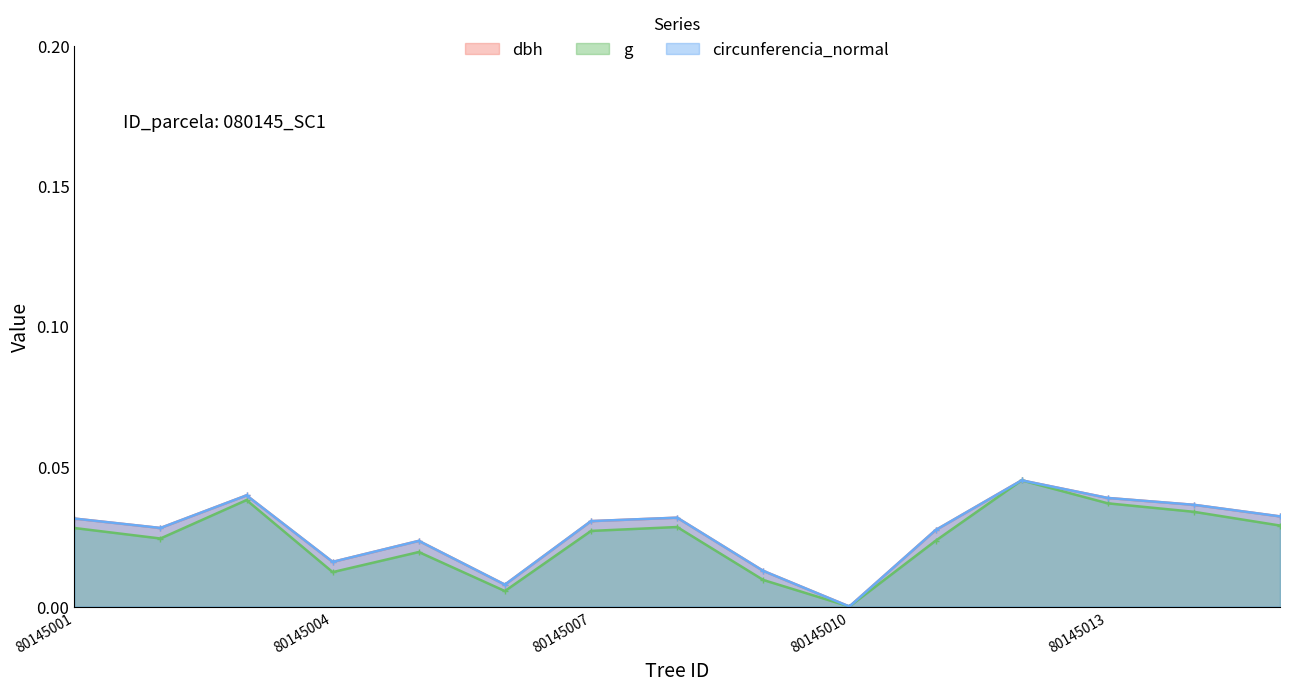

Count the circunferencia_normal values in the range 0 to 1.

15